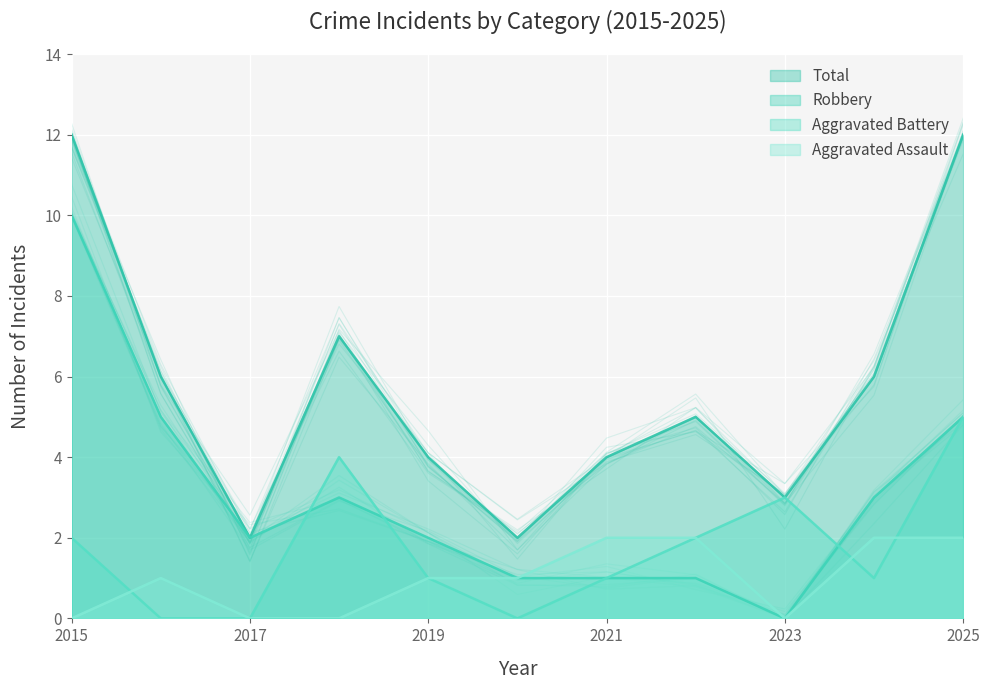

Which series has the widest spread of values?

Robbery